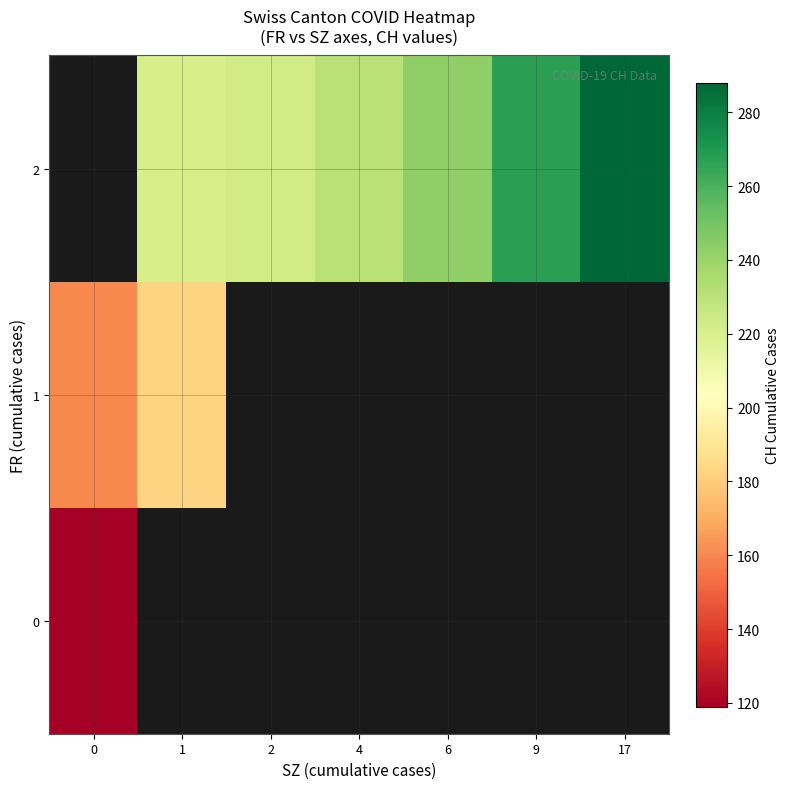

At 9, list the series in order from largest to smallest.

row_0, row_1, row_2